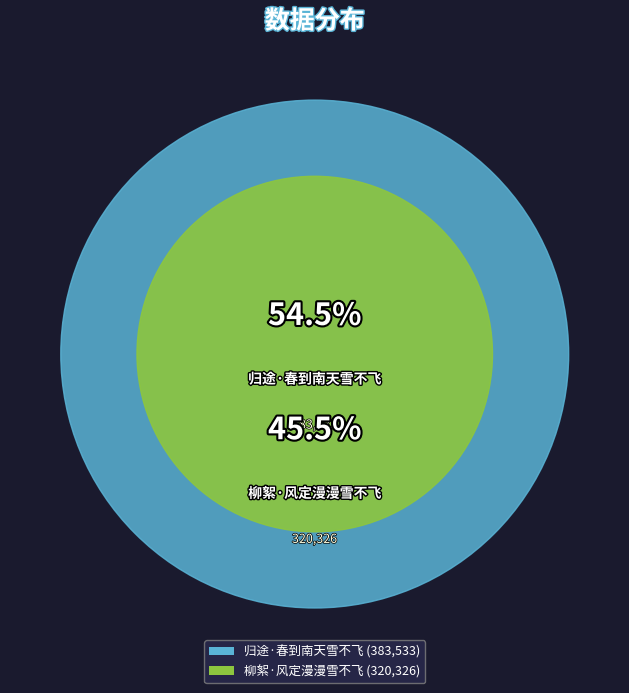

Which category accounts for the majority?

归途·春到南天雪不飞